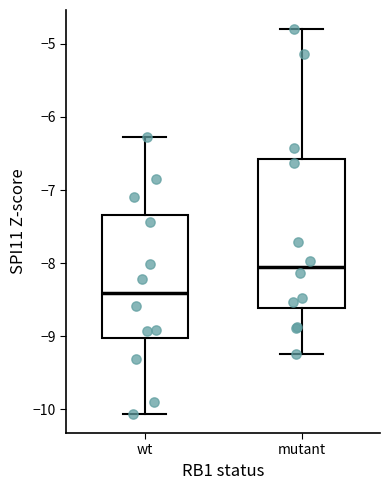

Where is the lower edge of the box for wt on the y-axis? The values are not printed on the chart, so give them approximately, as read against the axis.

-9.0